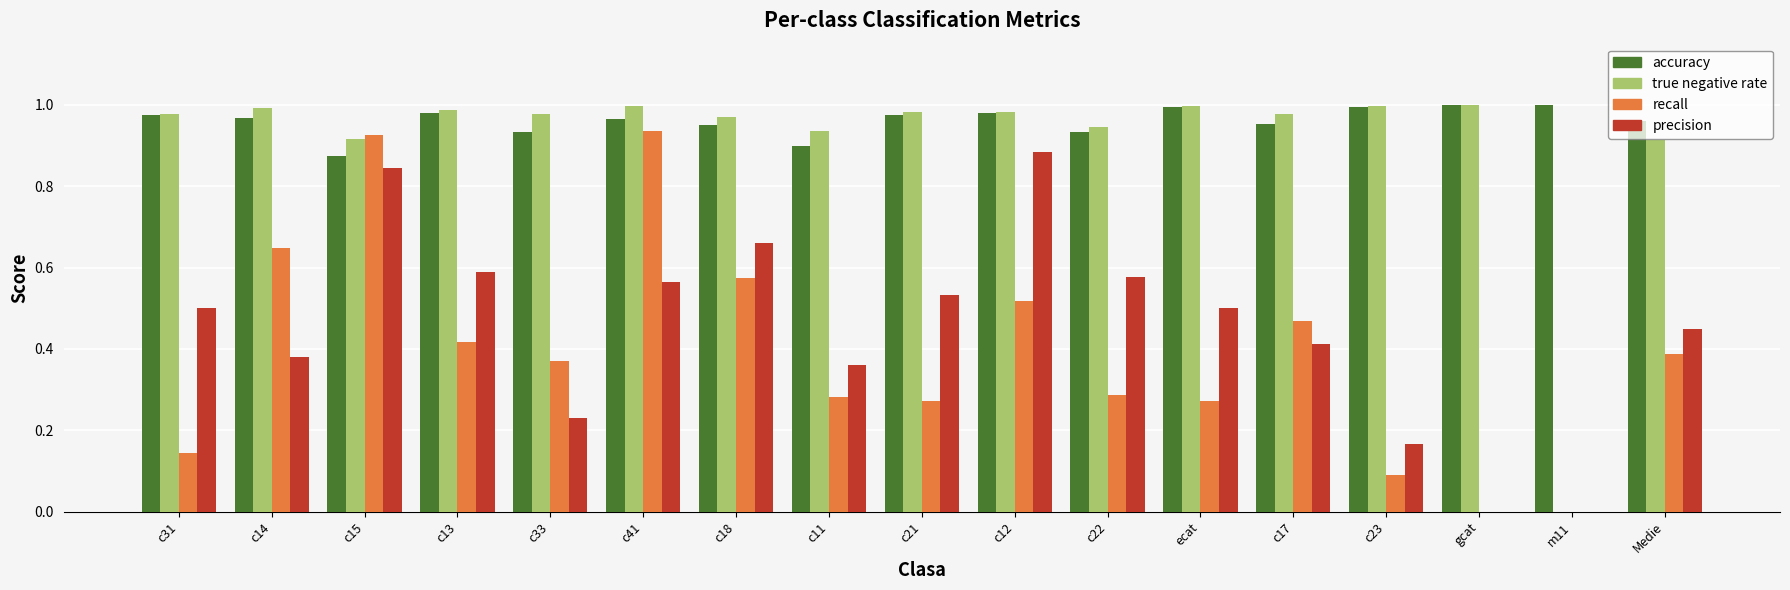

True or false: accuracy has a value of 1.0 at c23.

True